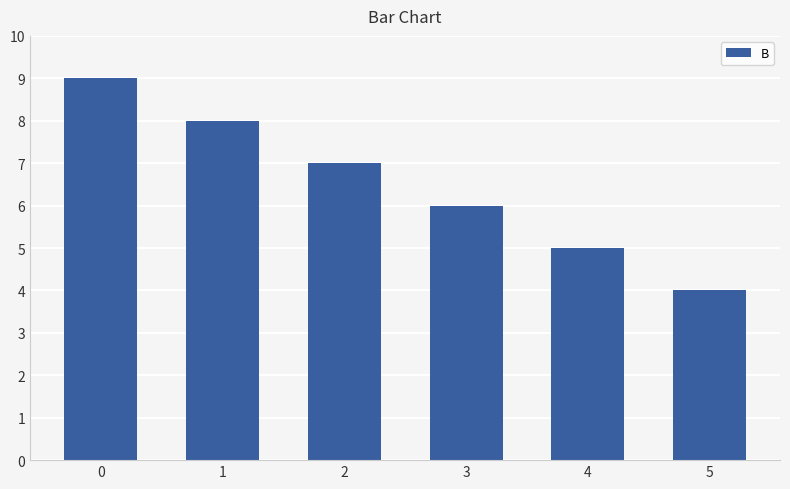

What is the maximum value shown in the chart?

9